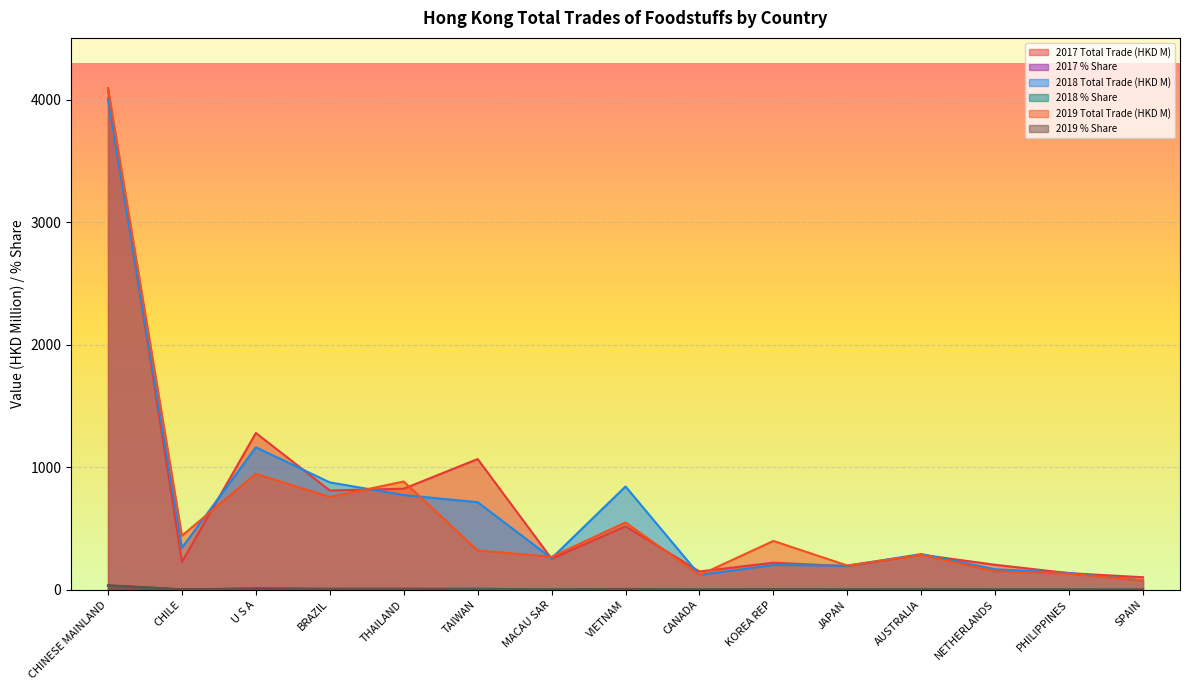

Is the value of 2018 Total Trade (HKD M) at PHILIPPINES greater than the value of 2017 Total Trade (HKD M) at SPAIN?

Yes